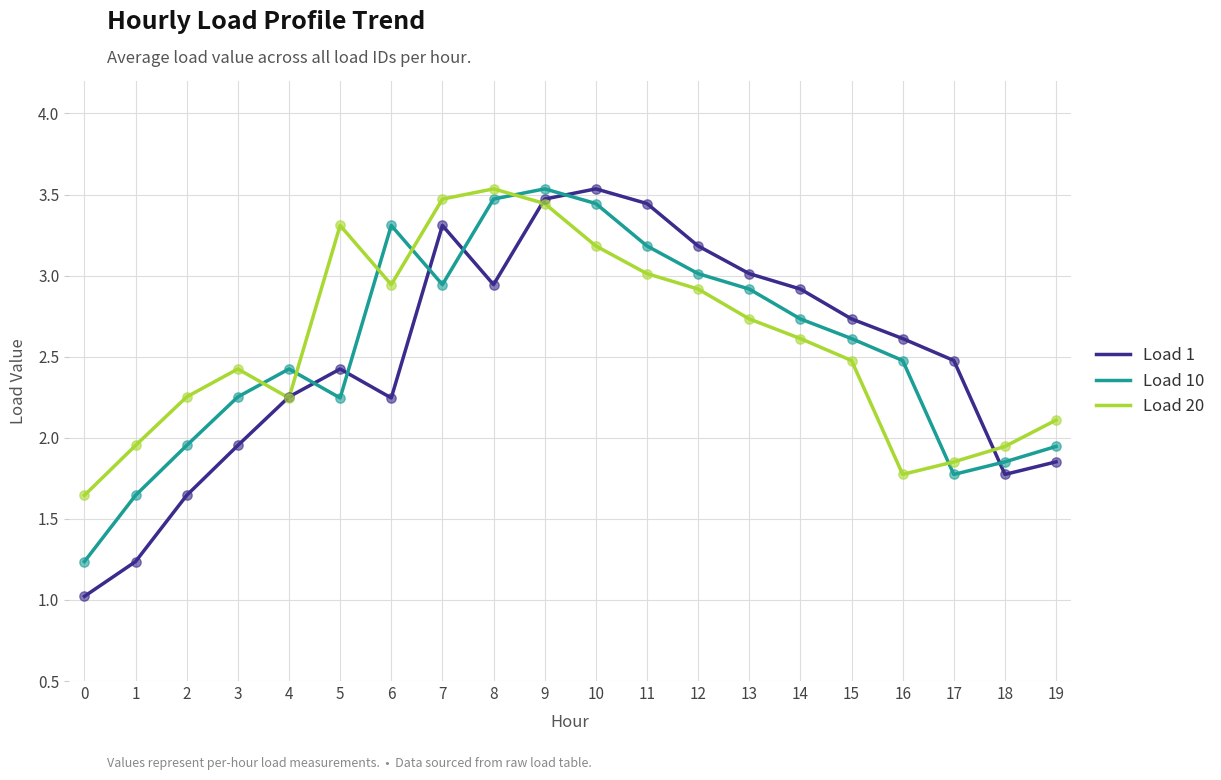

Which series has the largest total across all categories?

Load 20